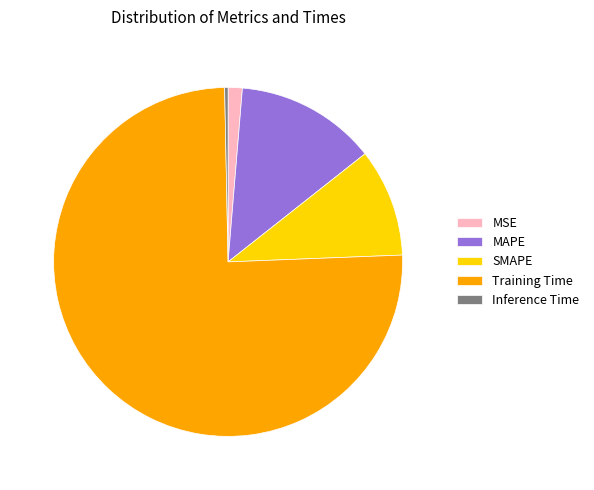

True or false: MAPE accounts for 22% of the total.

False